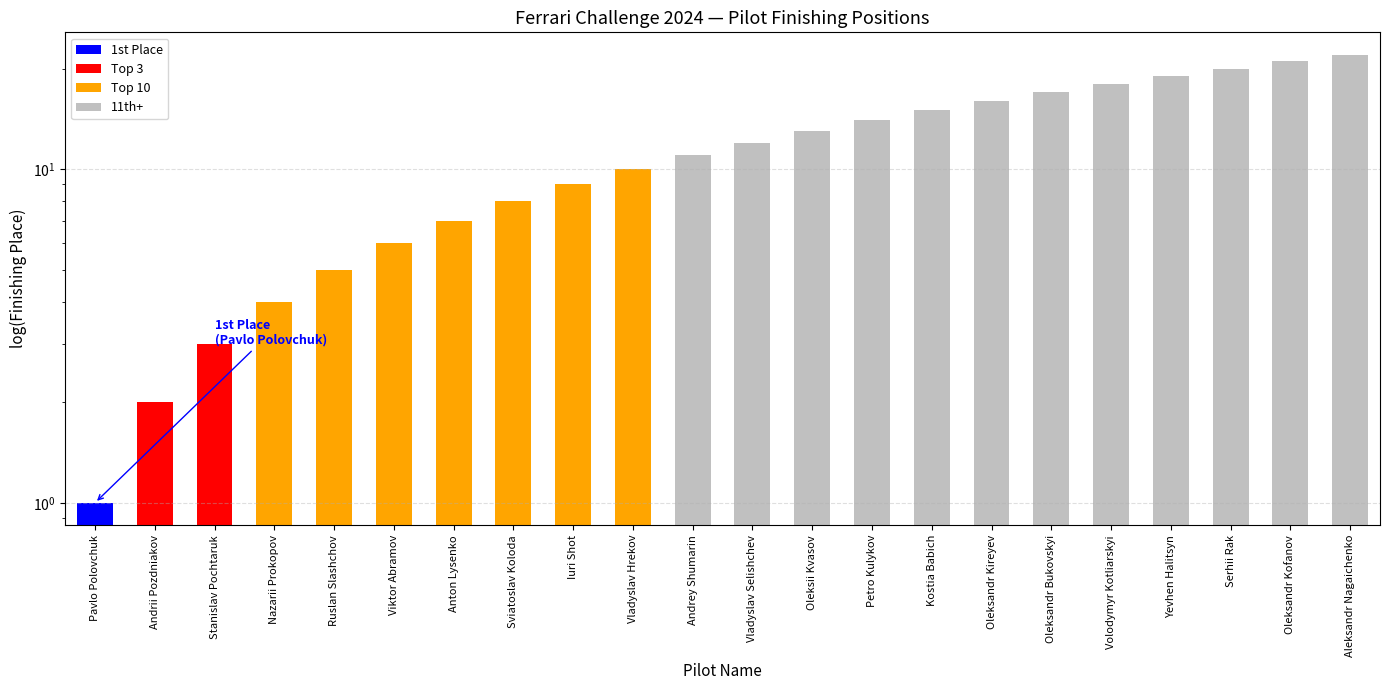

At which label is the value closest to 11?

Andrey Shumarin